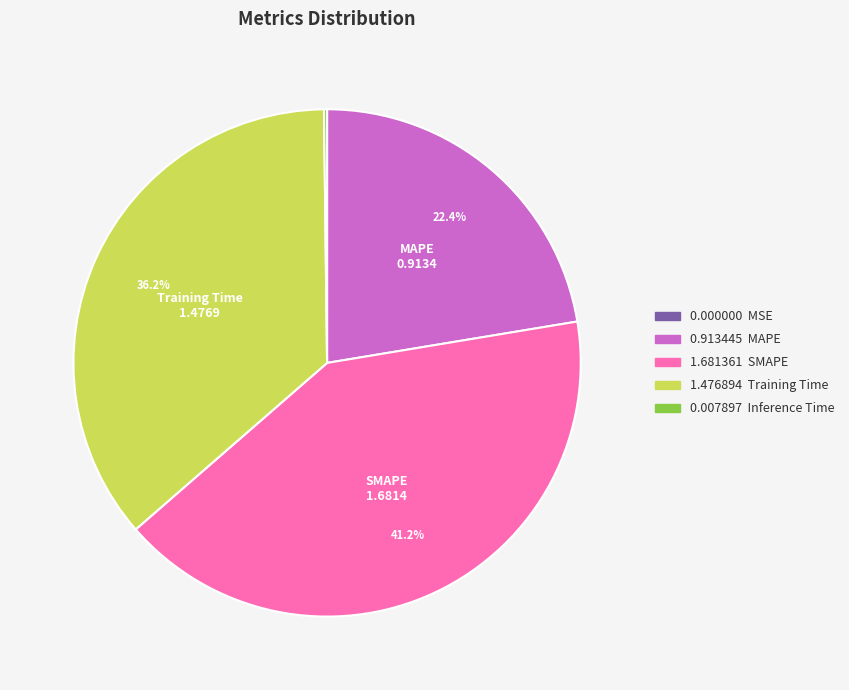

Does any single category account for the majority?

No